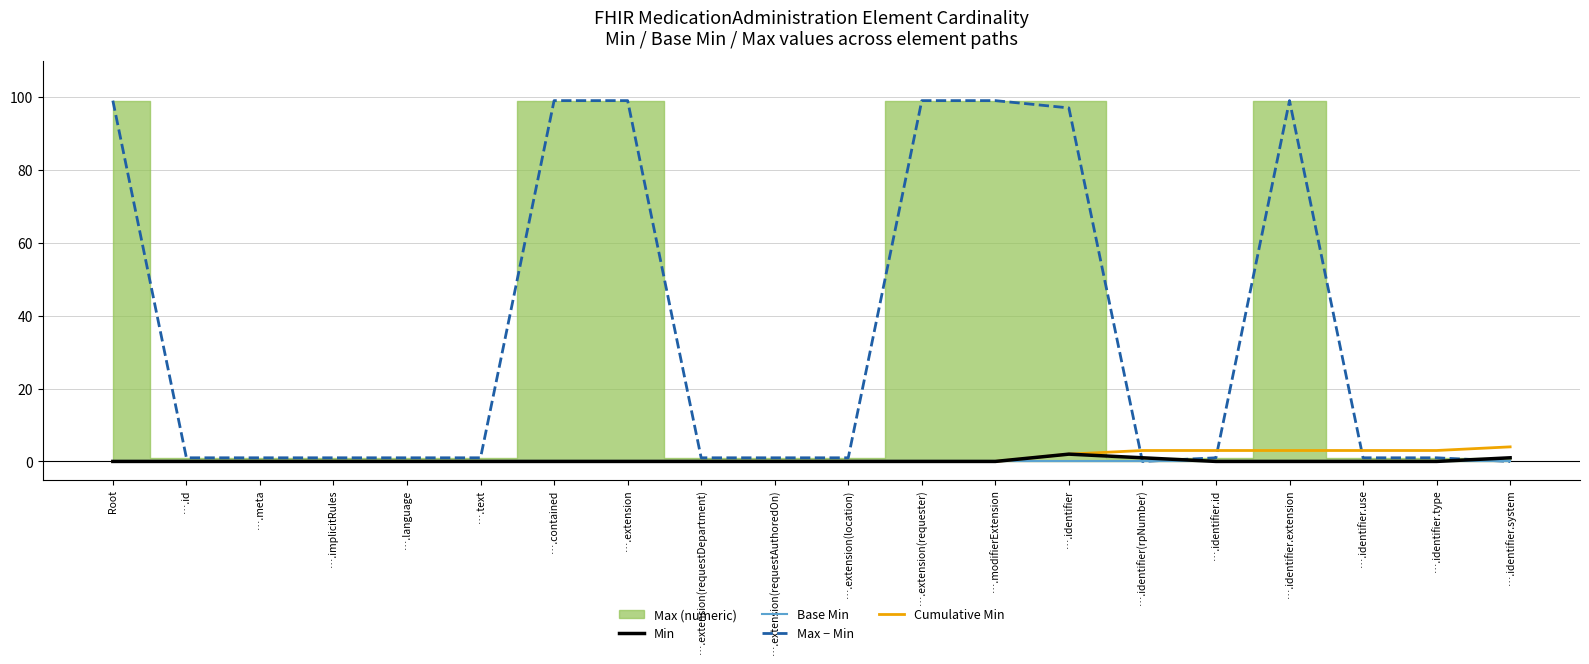

True or false: Base Min and Max − Min intersect in this chart.

False